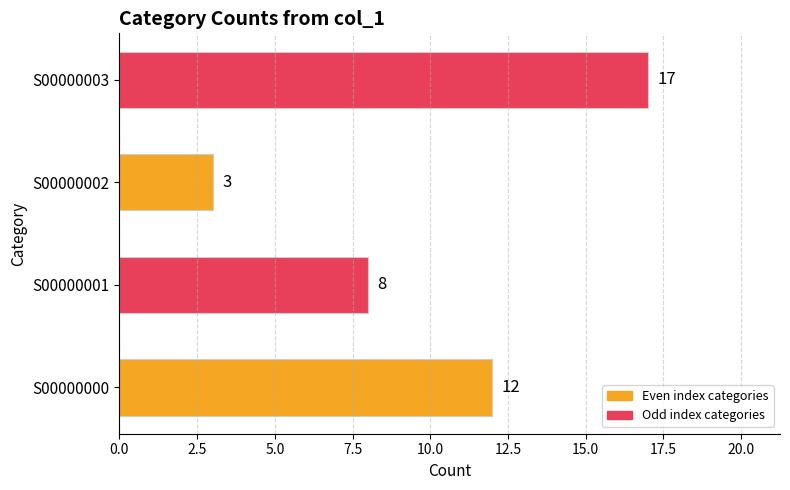

What is the difference between the maximum and second lowest values?

9